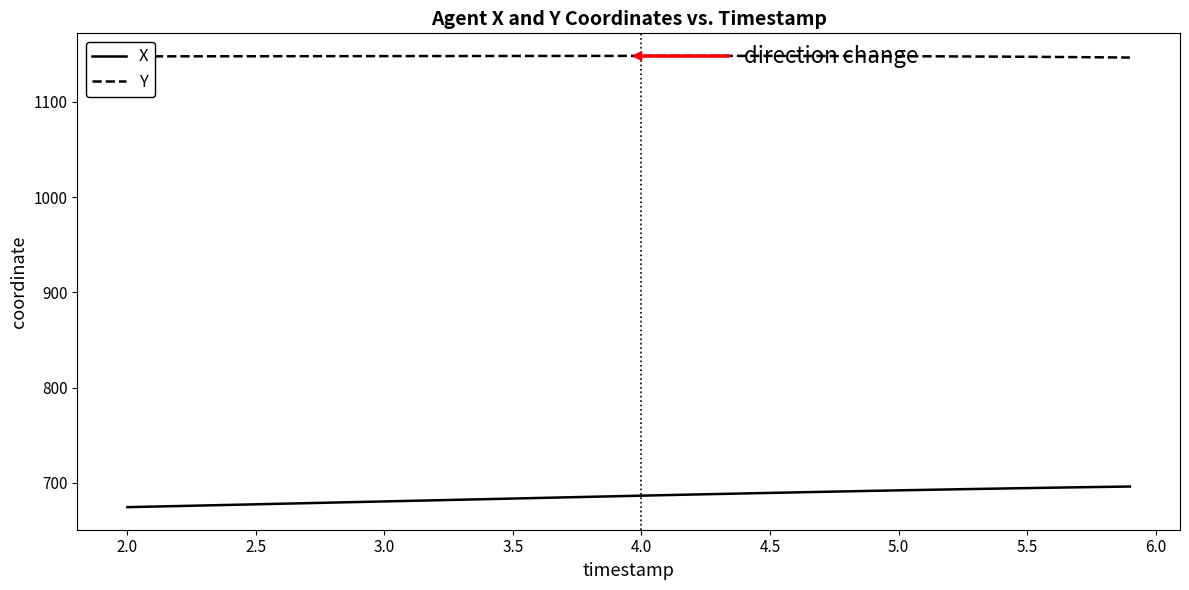

True or false: Y and X cross at least once.

False